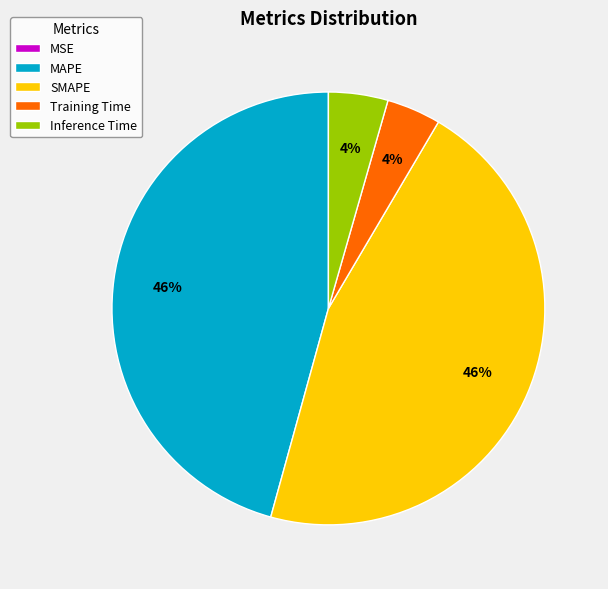

Is it true that Inference Time is 11% of the pie?

False